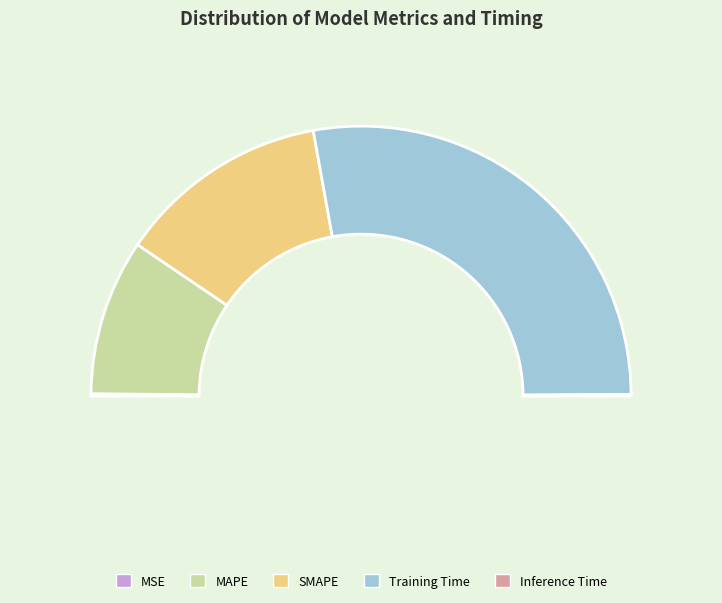

Do Training Time and Inference Time together represent more than half of the pie?

Yes